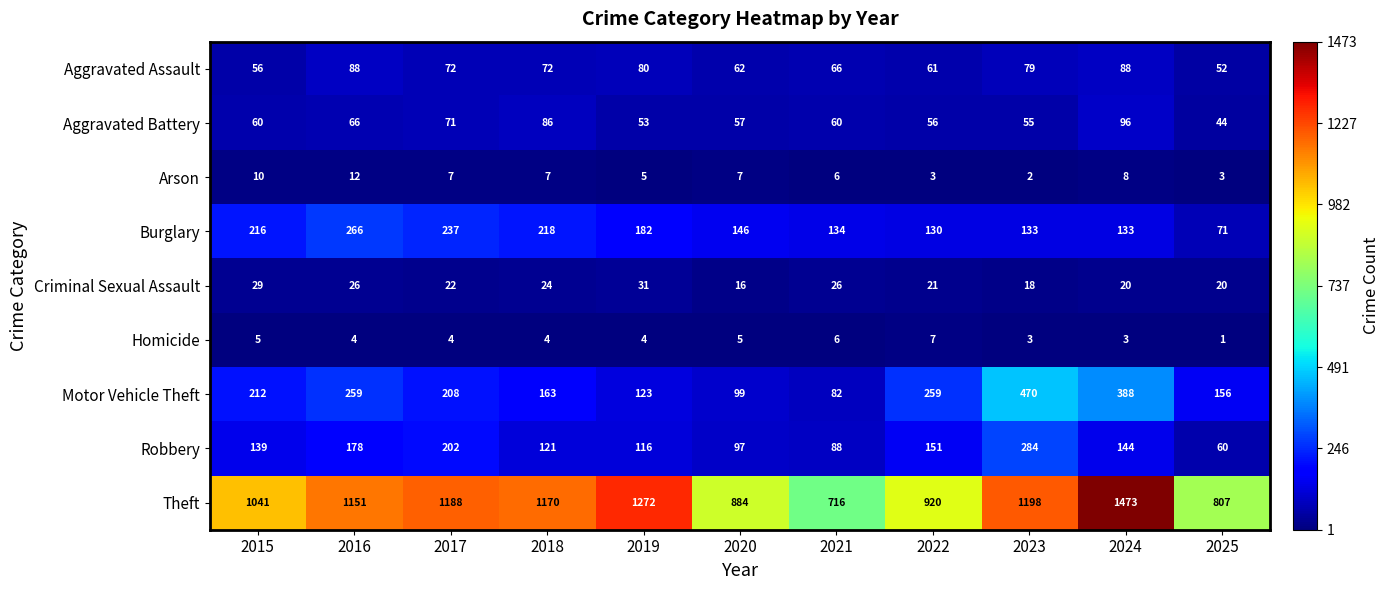

At which category is the sum across all series the highest?

2024